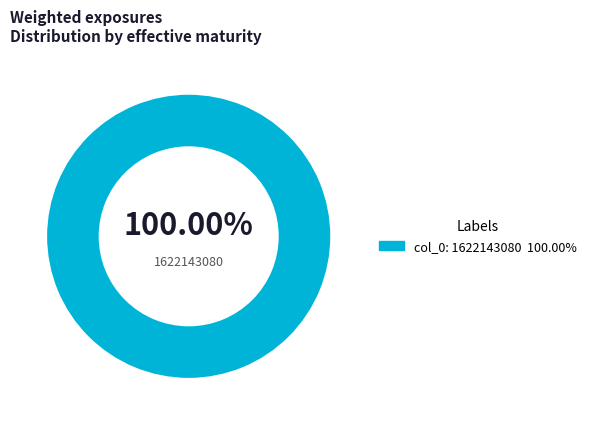

Is there a majority slice in this chart?

Yes